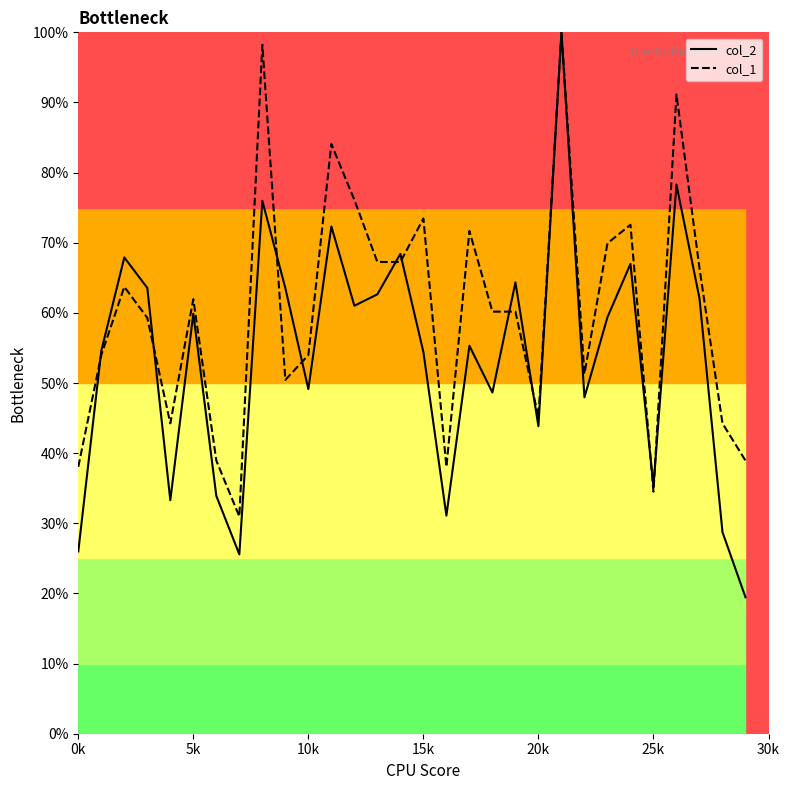

Which series has the largest total across all categories?

col_1